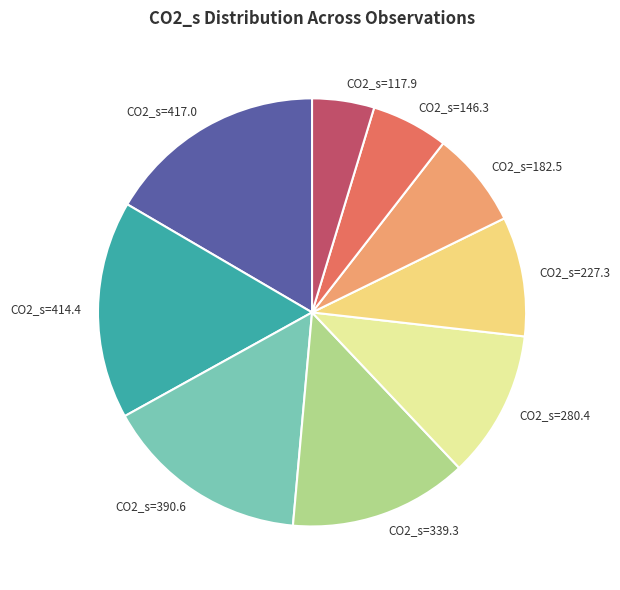

Is there any slice that represents more than half of the pie?

No